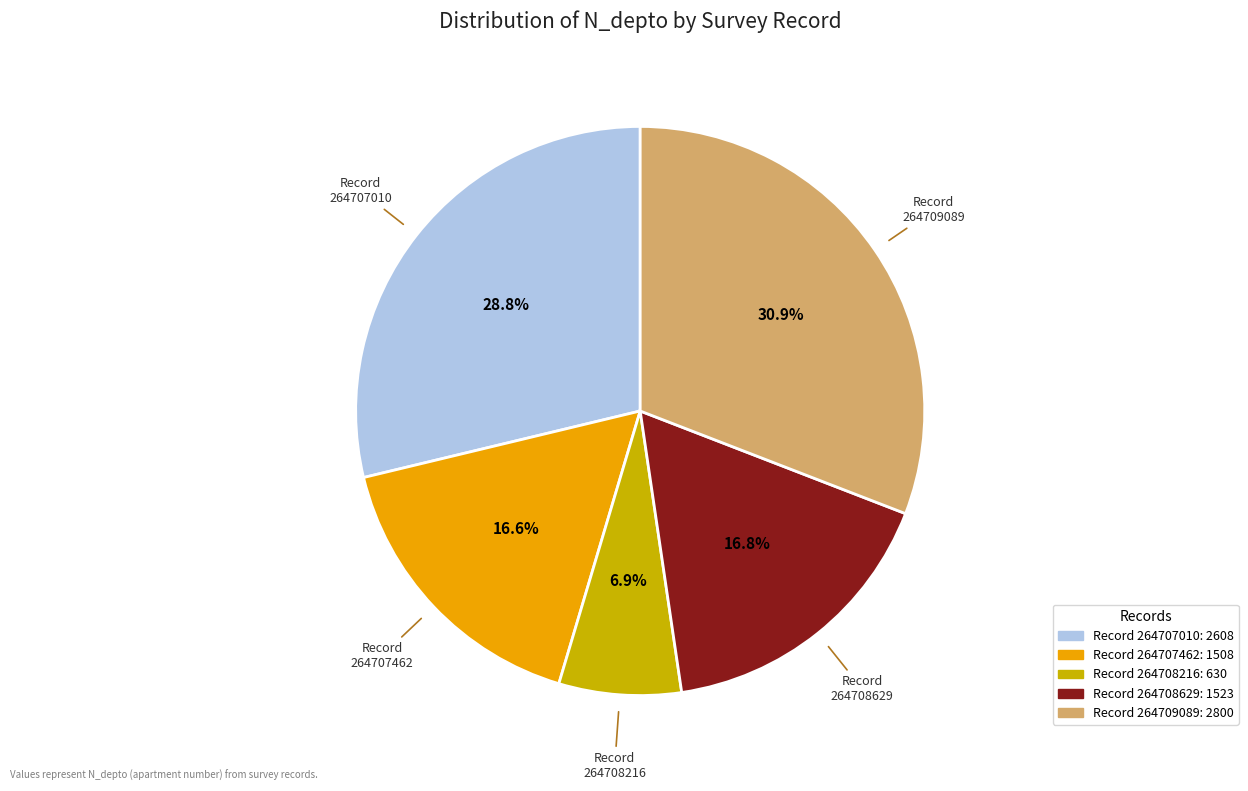

Combined, do Record 264708216 and Record 264707462 account for over 50%?

No